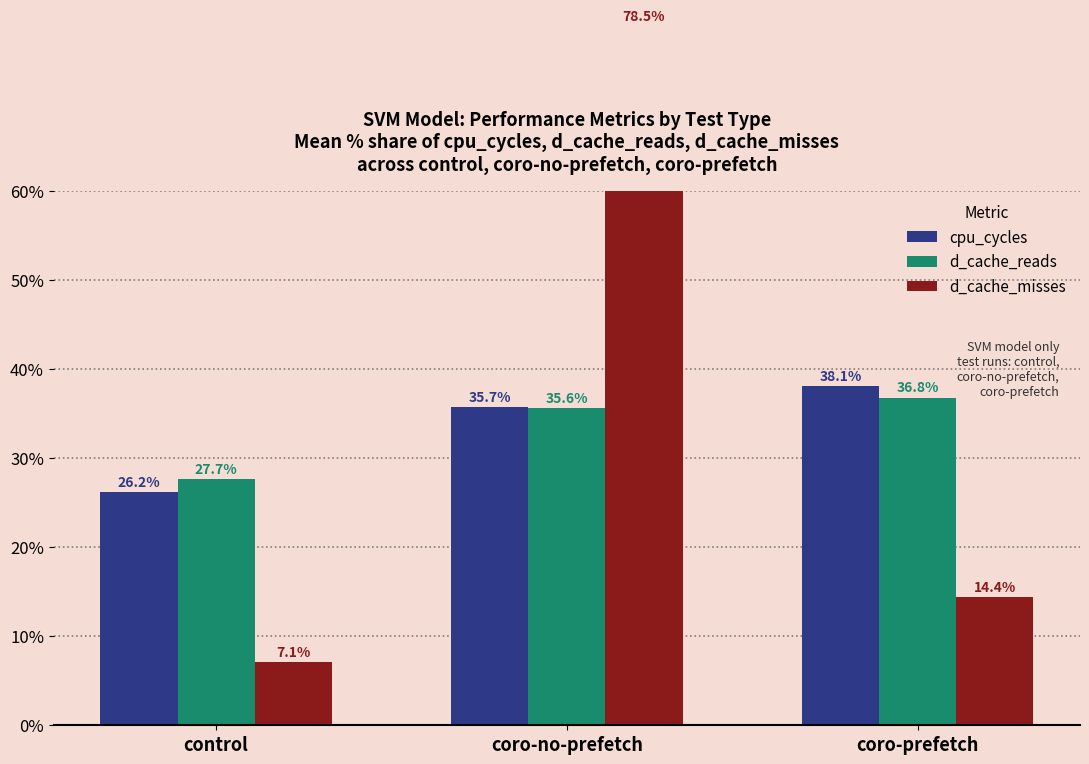

What position from the left is coro-no-prefetch?

2